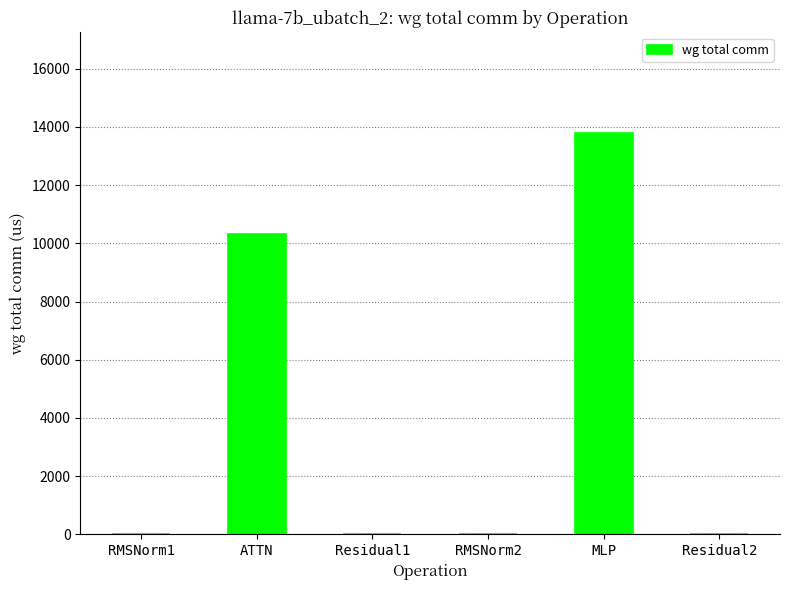

What is the sum of all values?

24107.1